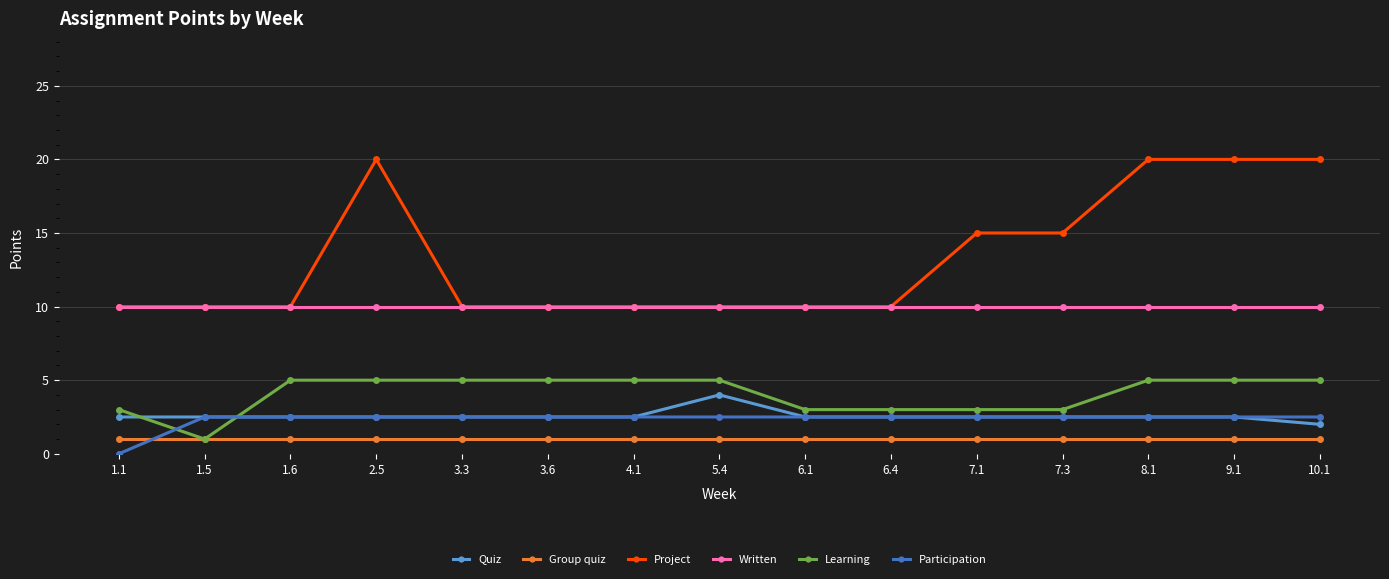

What is the lowest value of the Group quiz series?

1.0